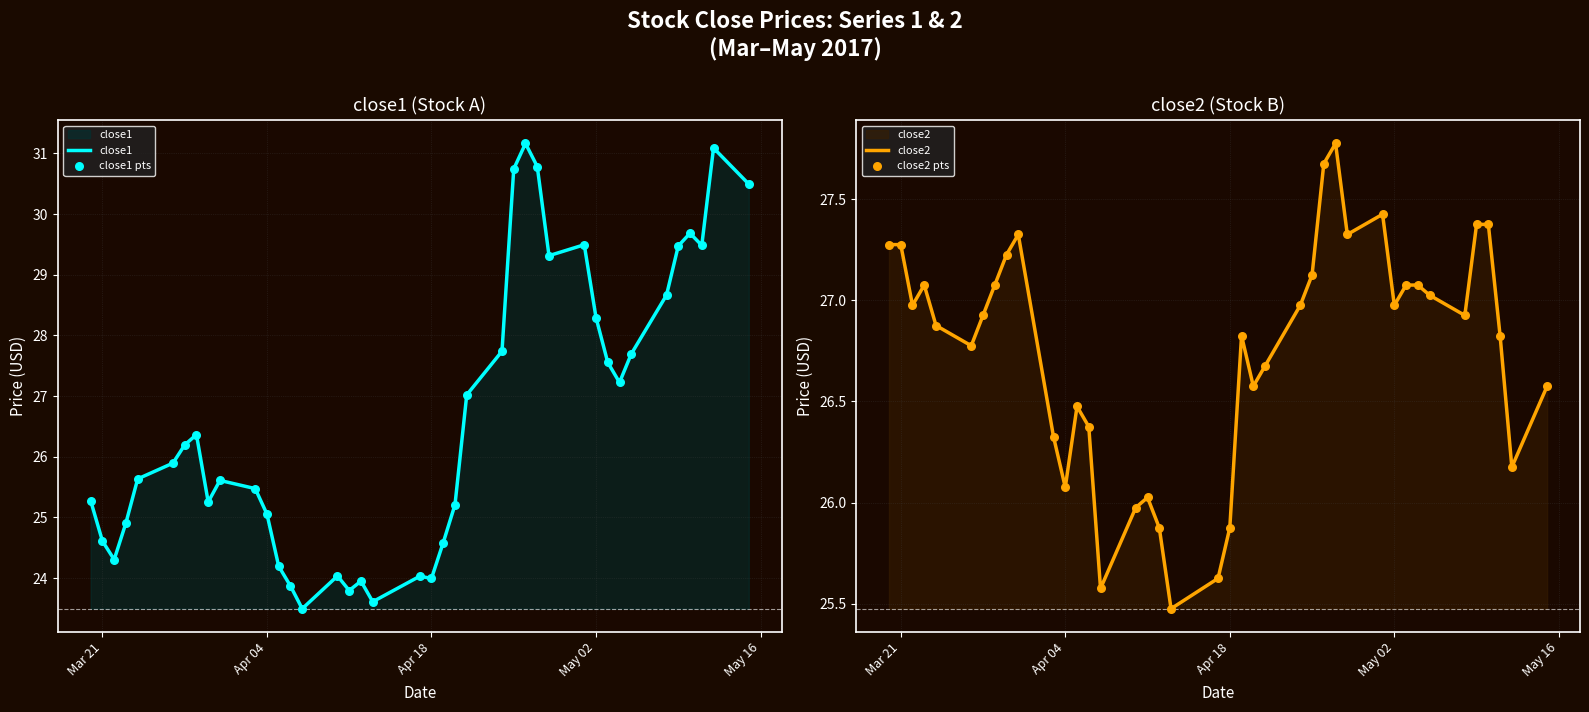

Is the value of close1 pts at 19 greater than the value of close2 at 19?

No